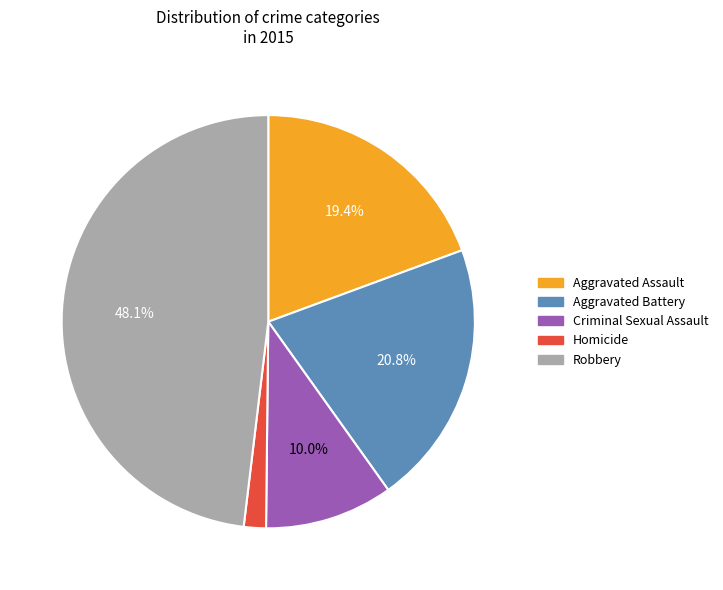

Does Robbery represent more than half of the total?

No